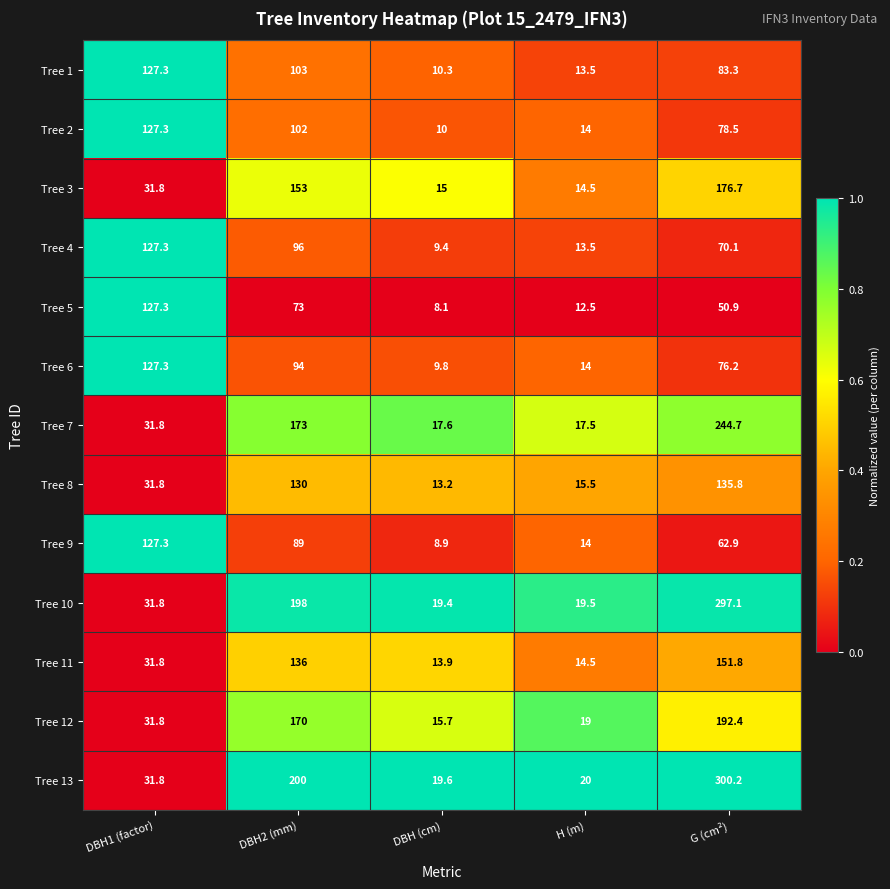

What is the average value of the Tree 12 series?

85.8